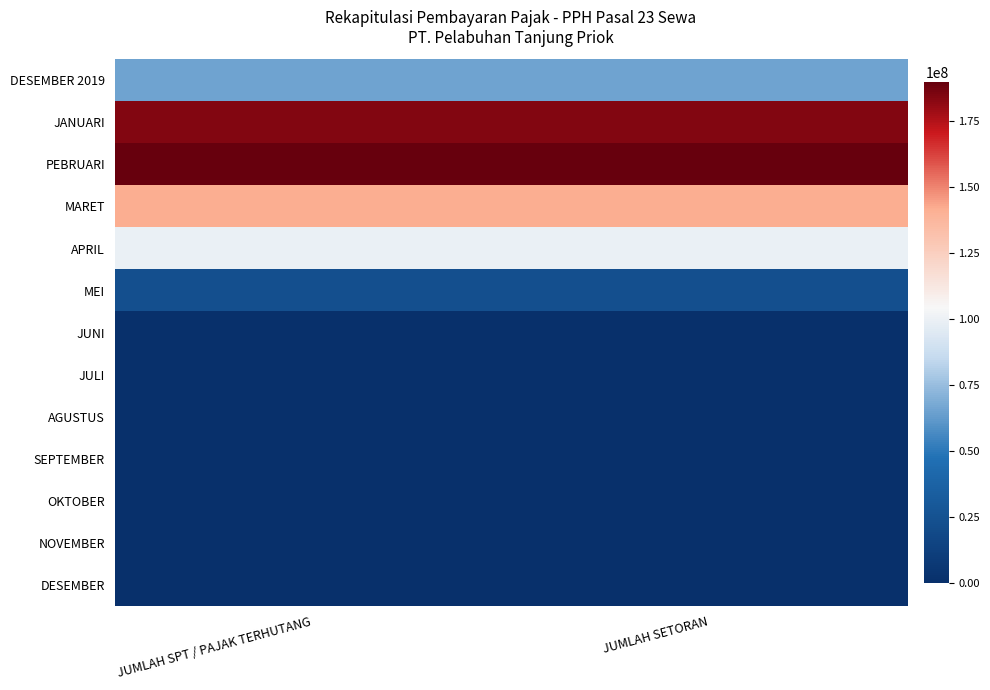

Count the number of data series in this chart.

13